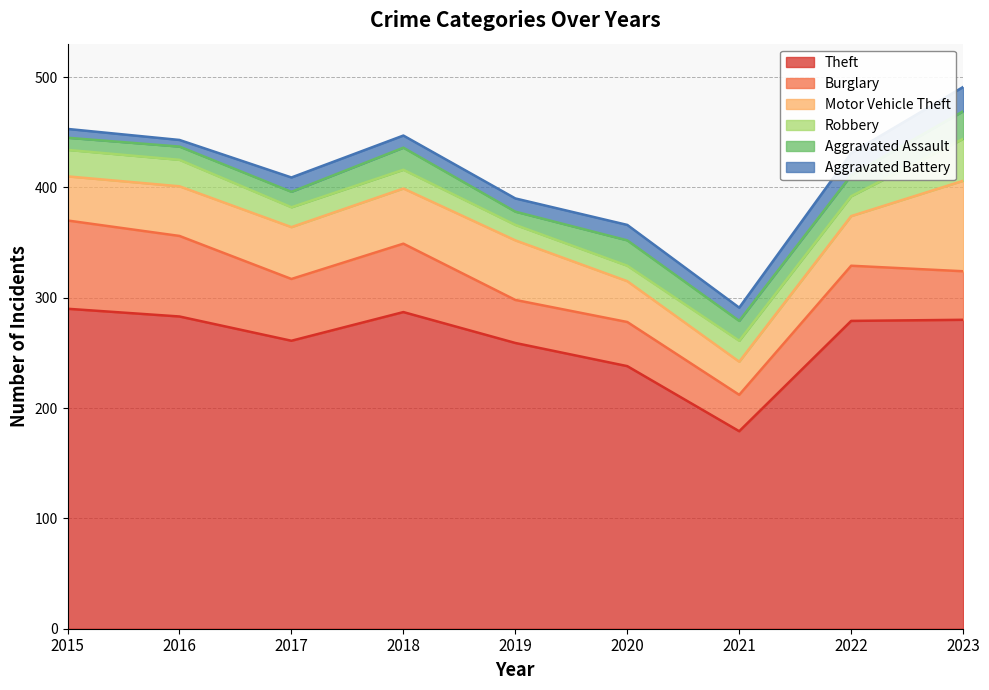

The Burglary series shows 39 at 2017. True or false?

False